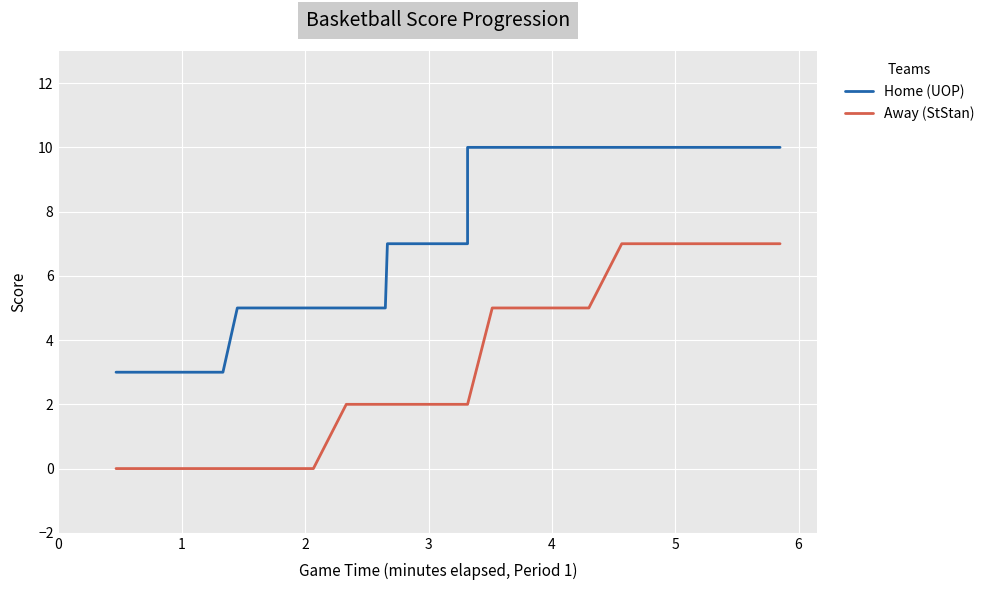

What is the value of the Home (UOP) point at the 27th from the left?

10